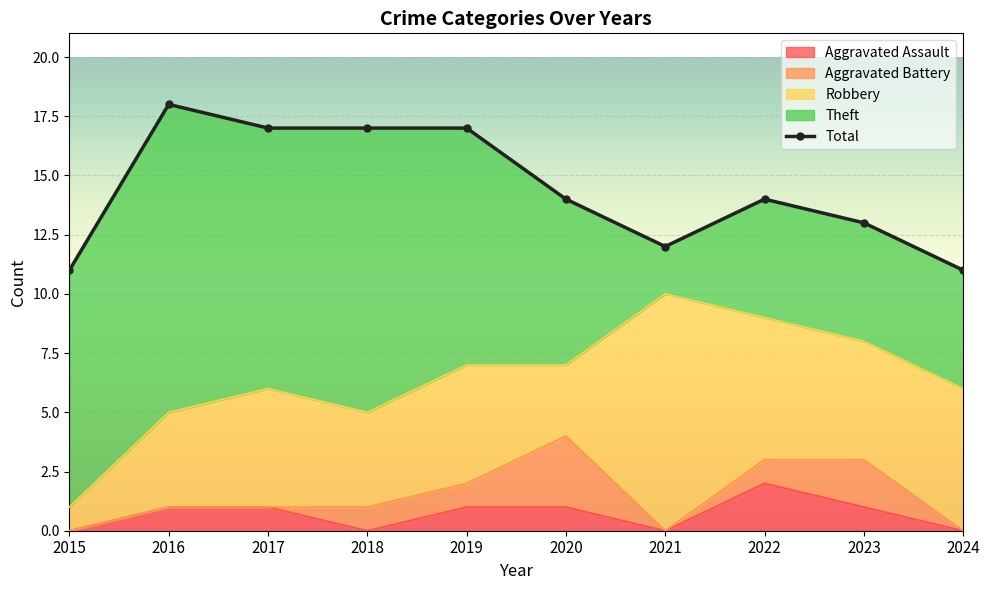

True or false: Aggravated Assault and Theft cross at least once.

False